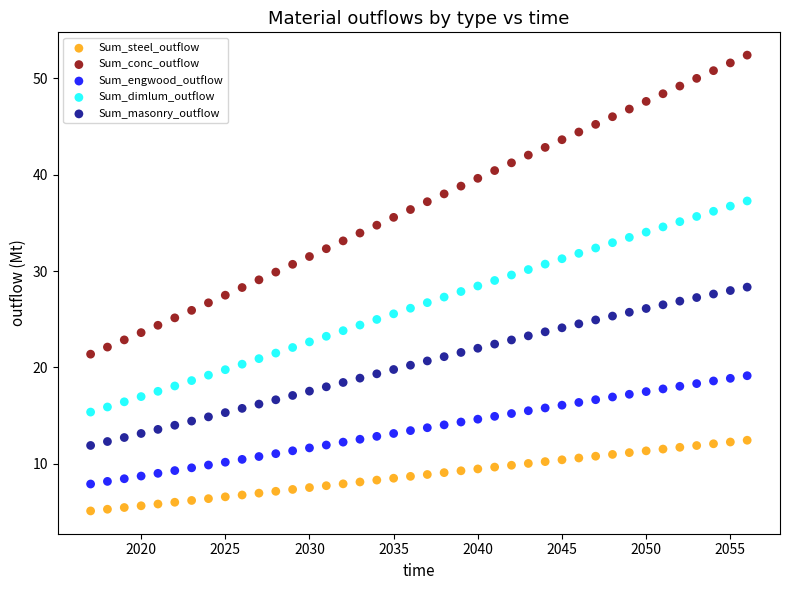

Across all data points, what is the range of X values (max minus min)?

39.0